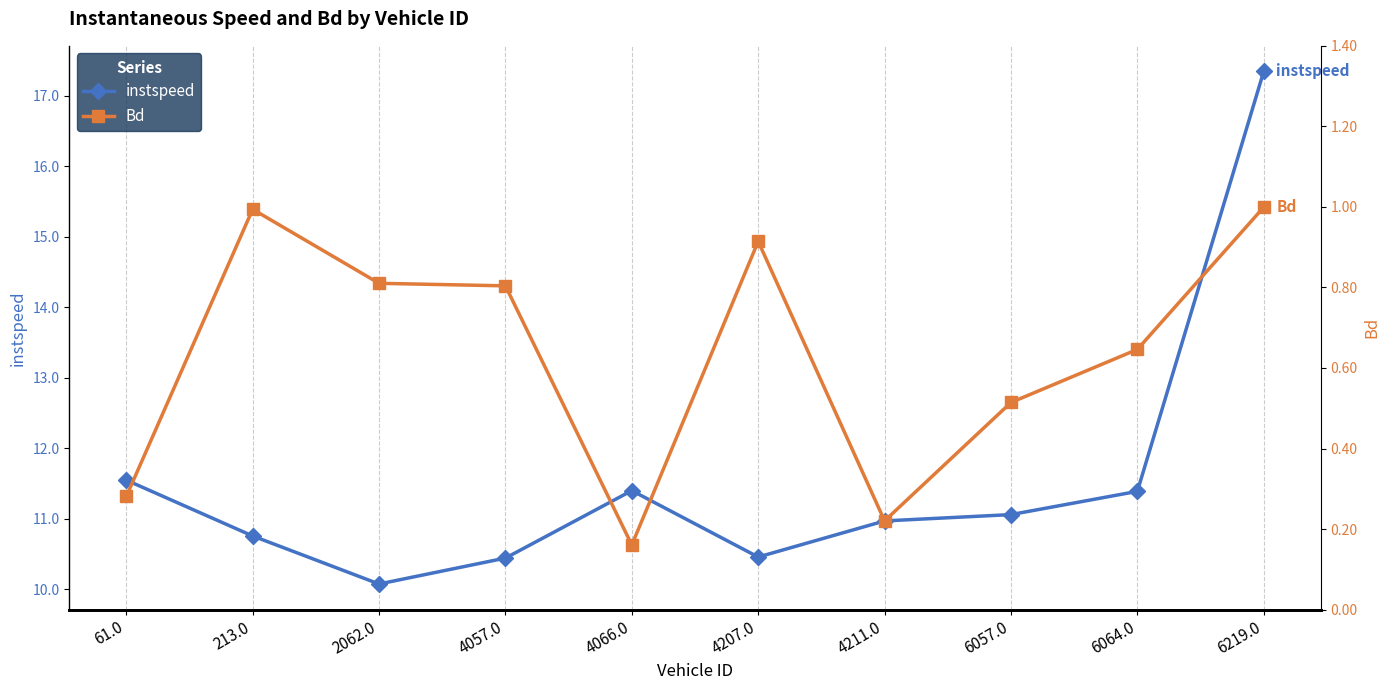

The instspeed series shows 17.3 at 6219.0. True or false?

True